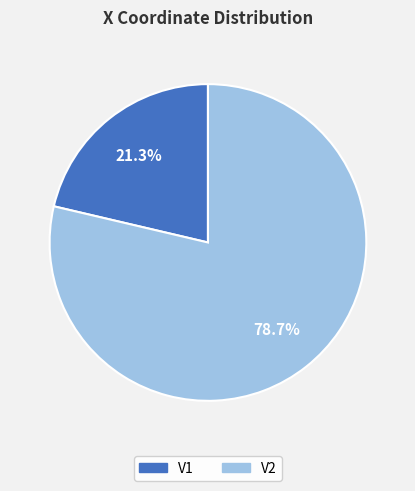

Count the number of slices in the pie.

2